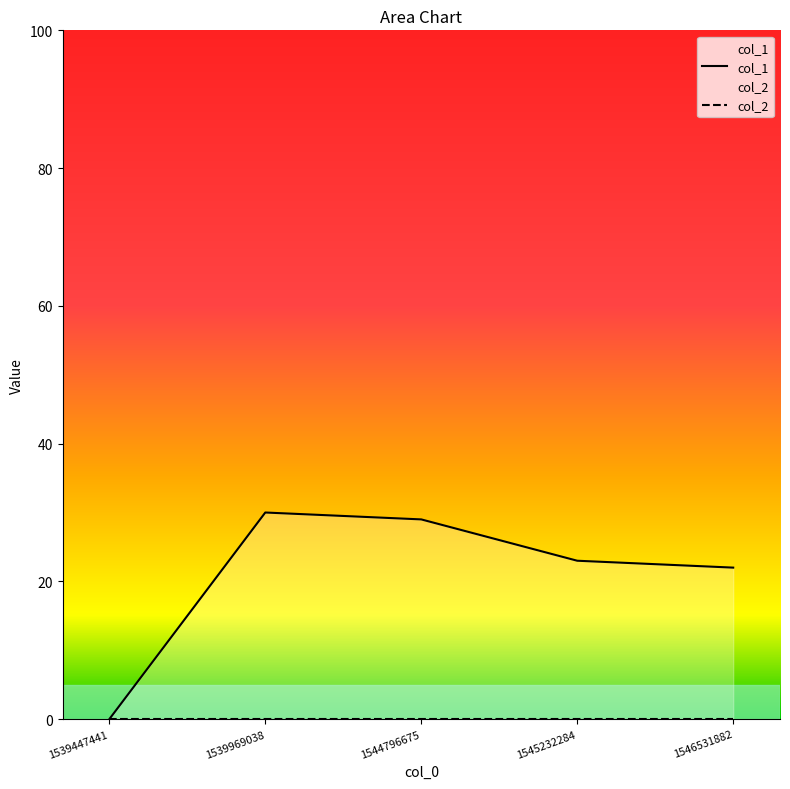

What is the sum of the values at 1539969038 and 1546531882?

52